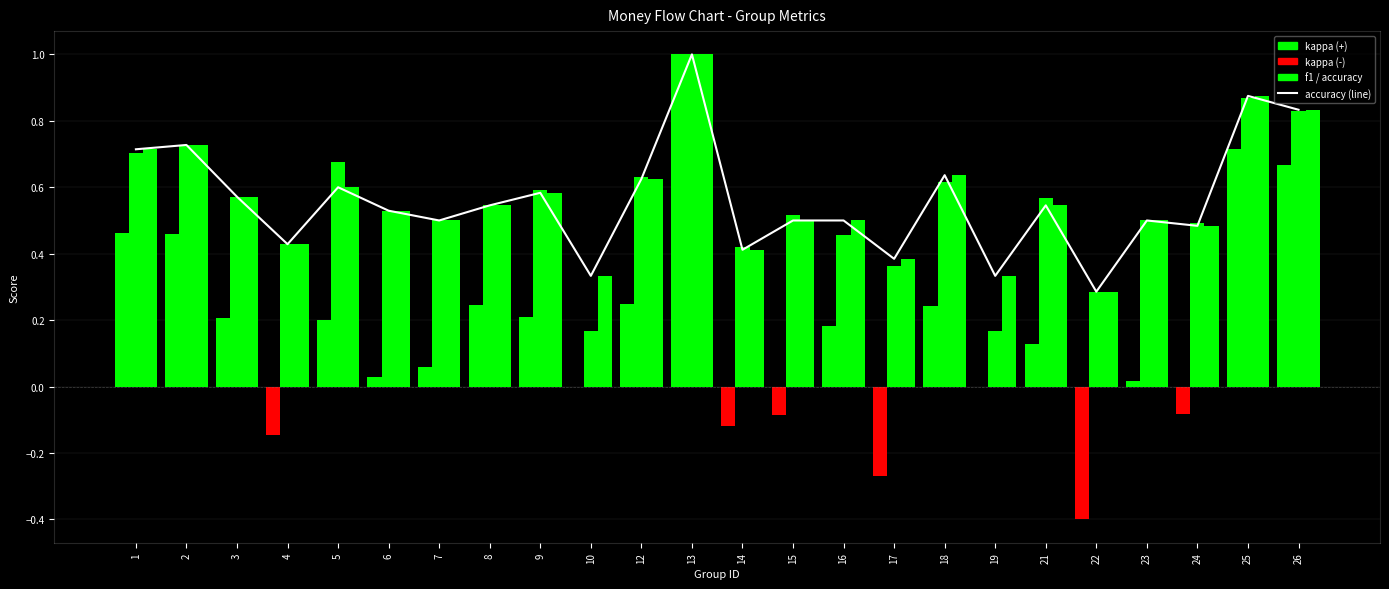

What is the difference between the maximum and minimum values in the accuracy_line series?

0.7